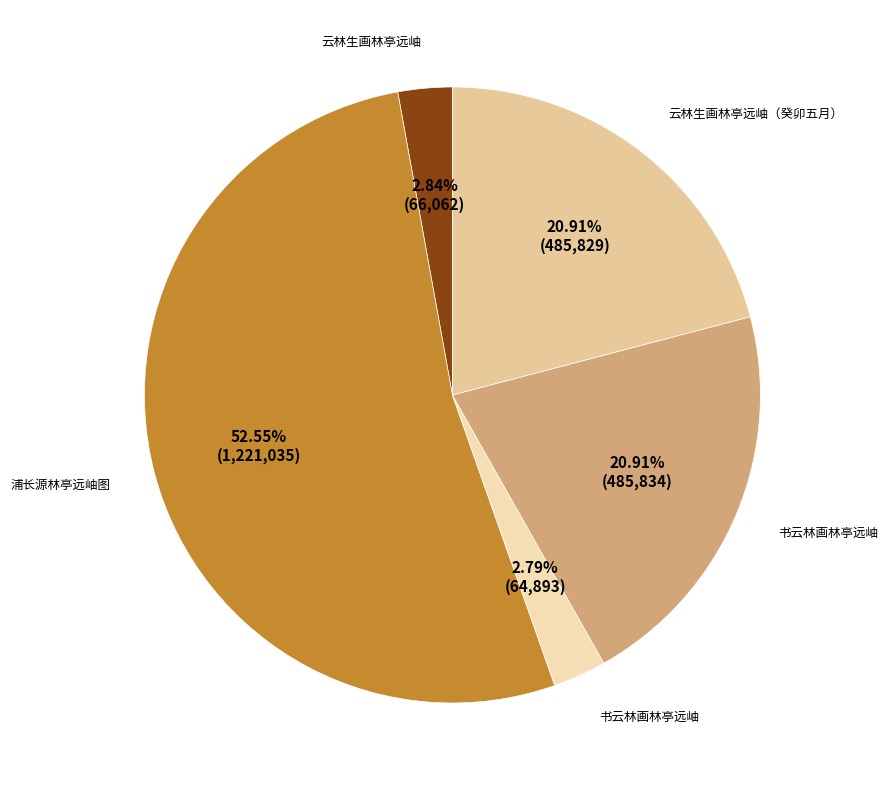

How many segments does this pie chart have?

5